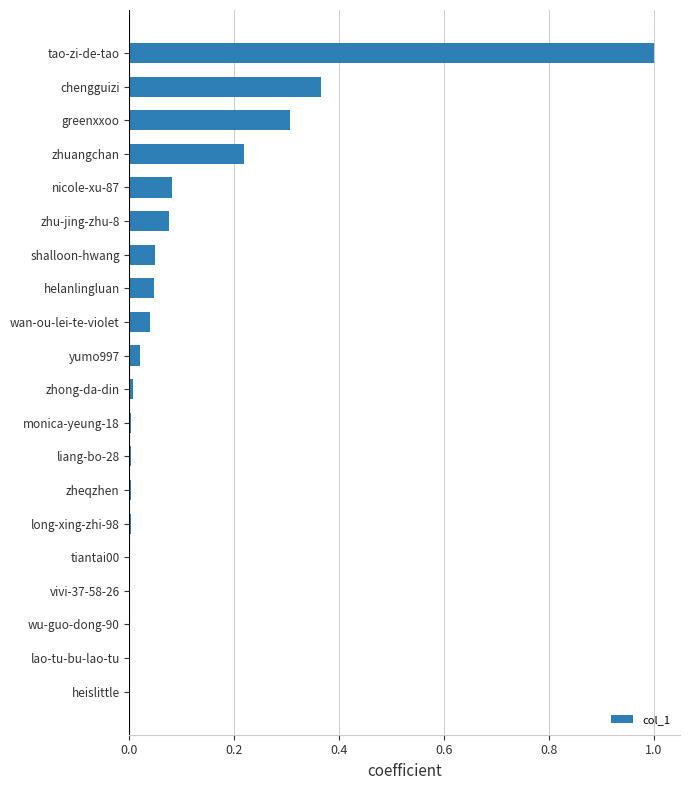

What is the sum of all values?

2.2